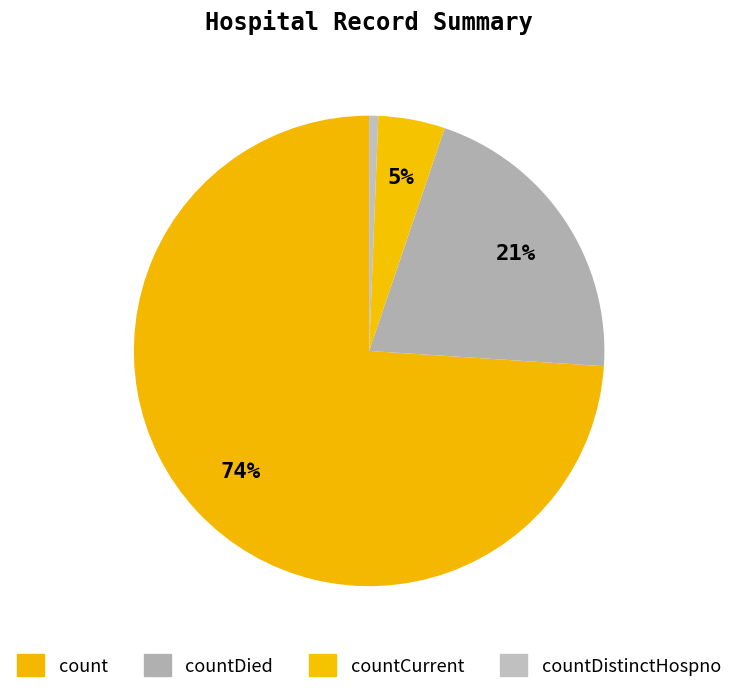

Count the number of slices in the pie.

4